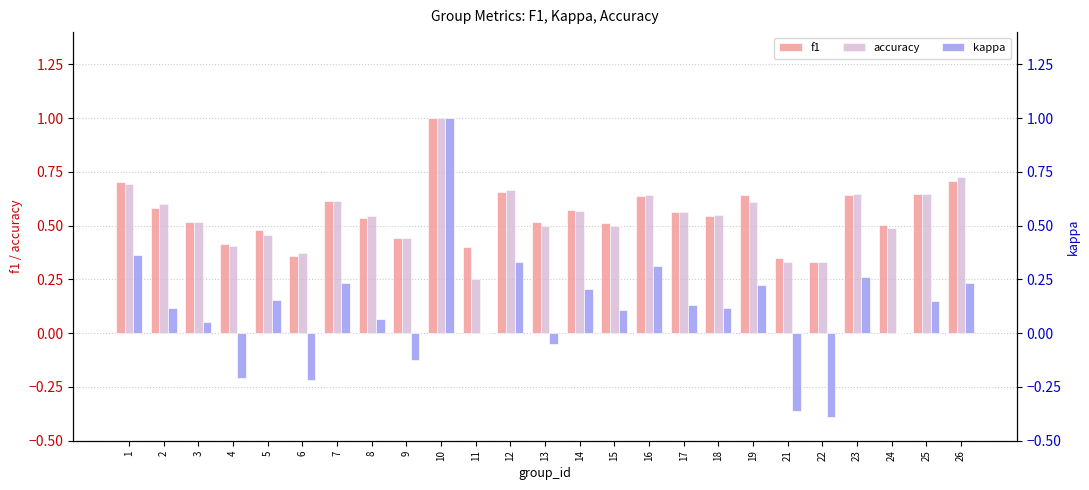

What is the total value across all series at 13?

1.0